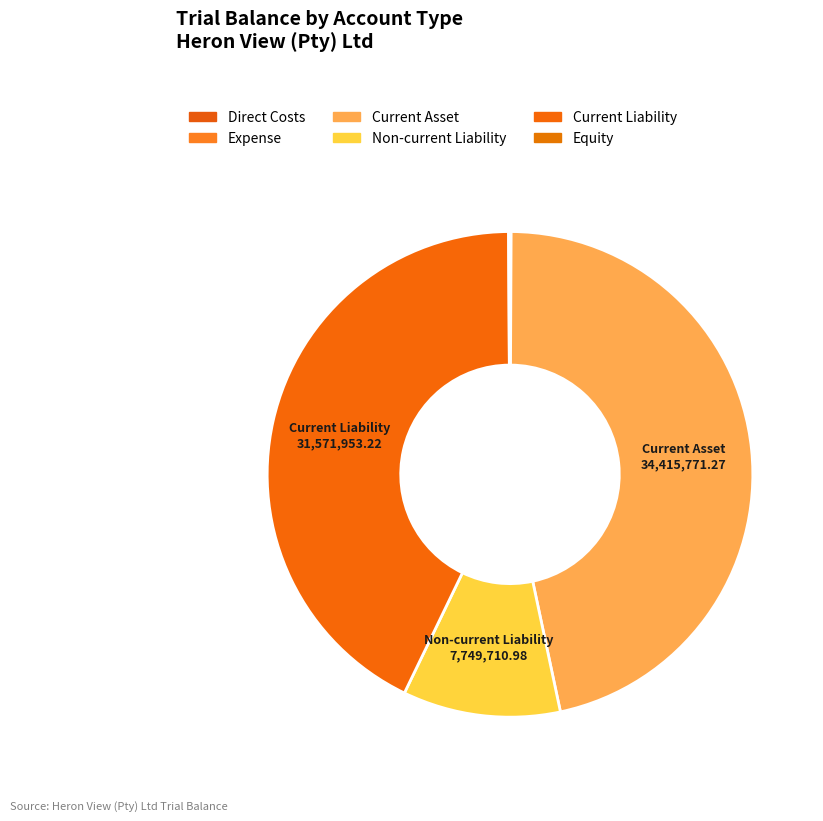

What percentage is NOT represented by Current Liability?

57.3%